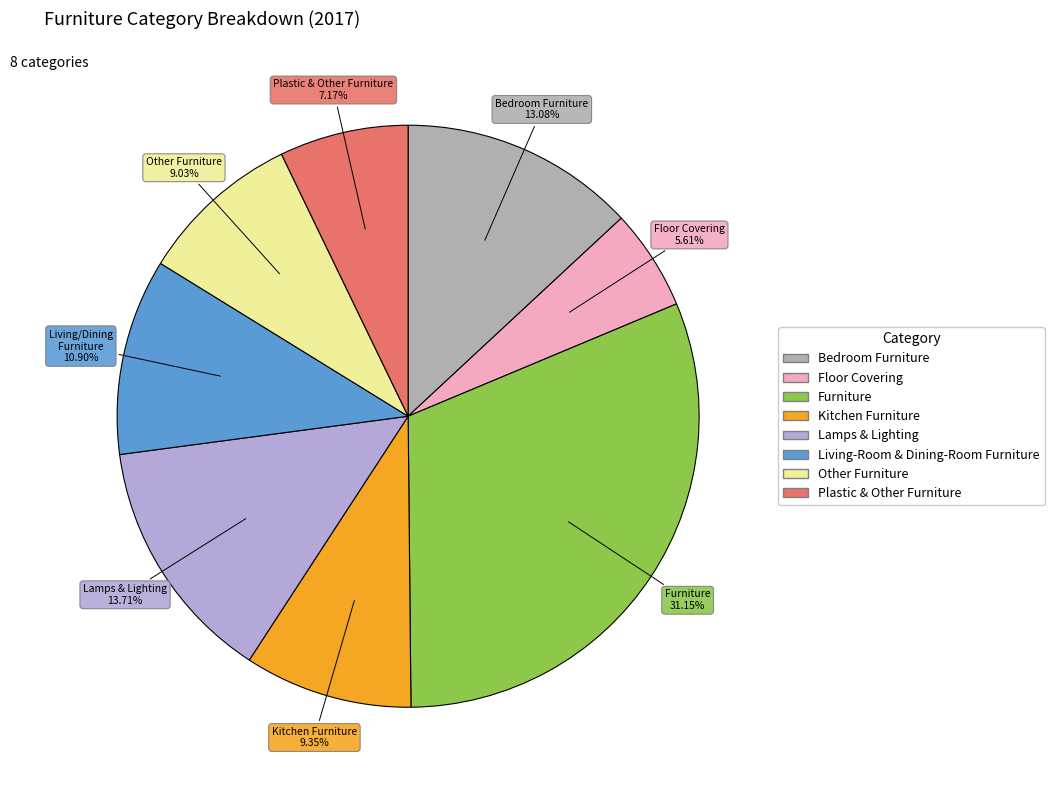

Is there a majority slice in this chart?

No